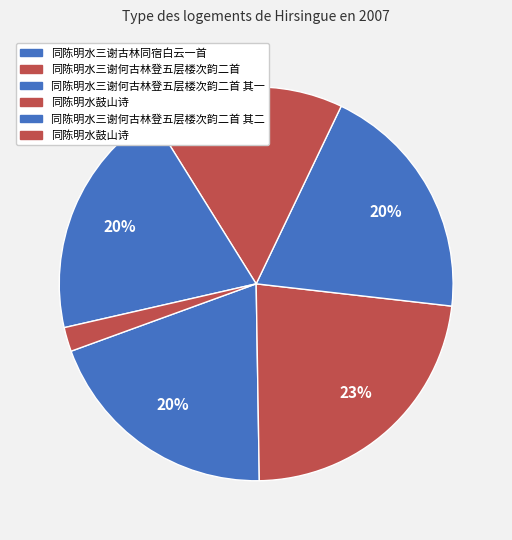

Which category has the smallest portion of the pie?

同陈明水鼓山诗